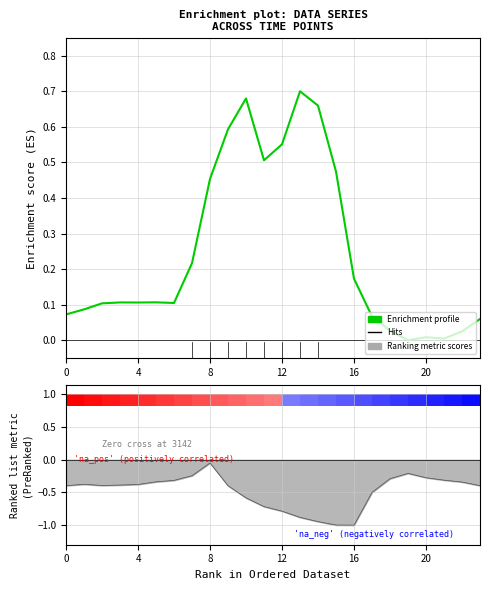

What is the average value?

0.2